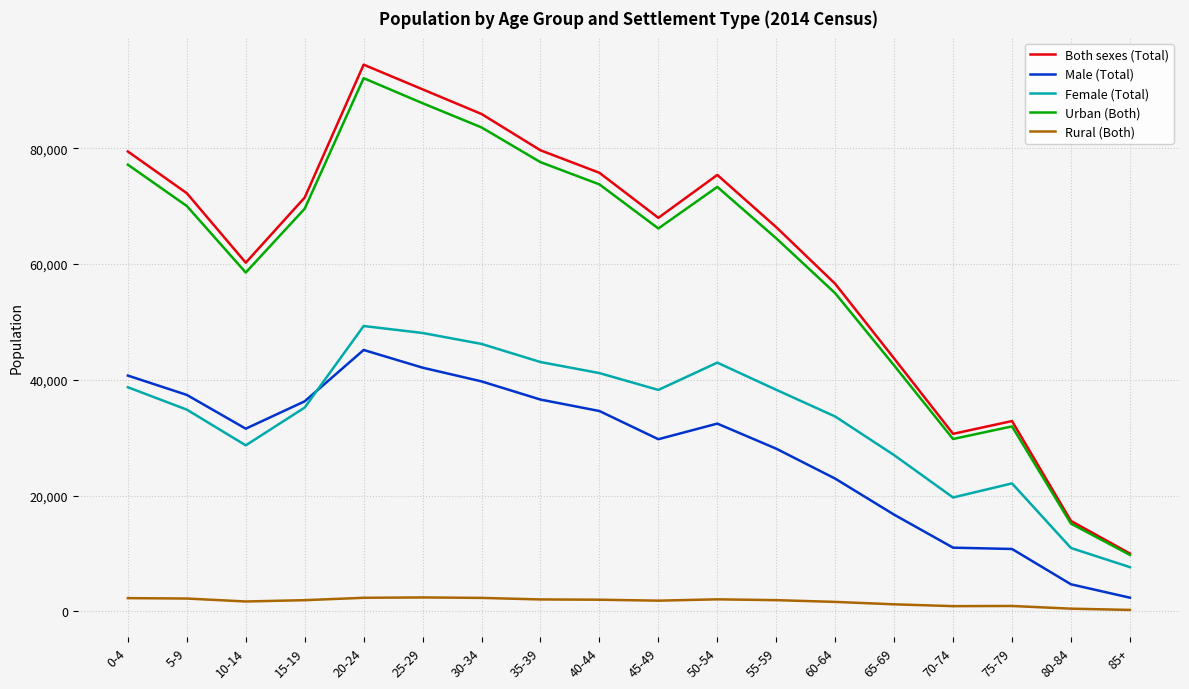

At which category does Urban (Both) reach its first local peak?

20-24